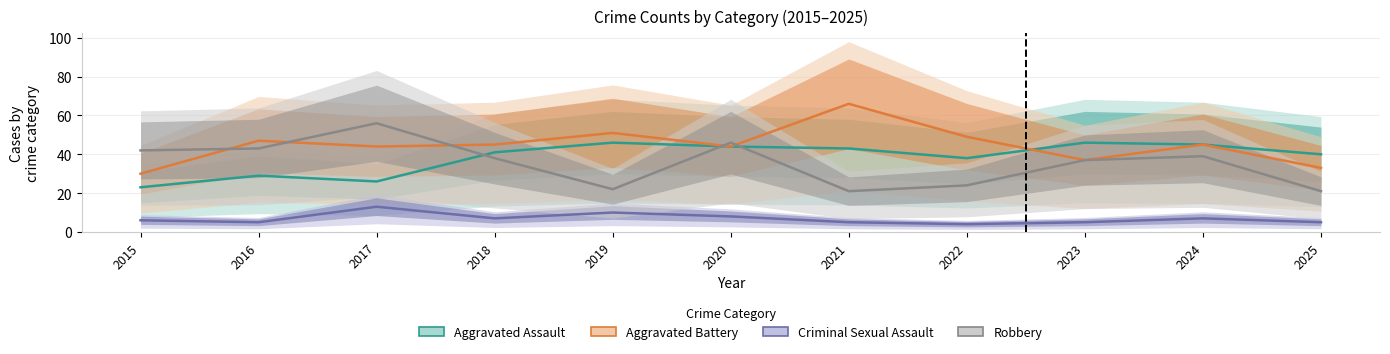

True or false: Aggravated Battery and Criminal Sexual Assault intersect in this chart.

False